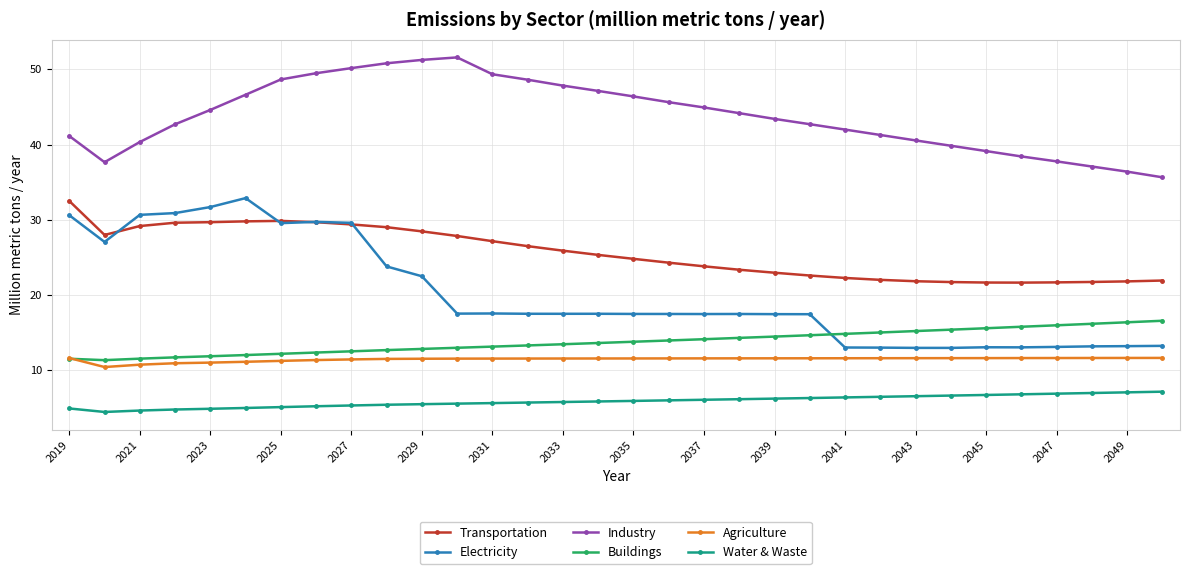

What is the maximum value for Industry?

51.6